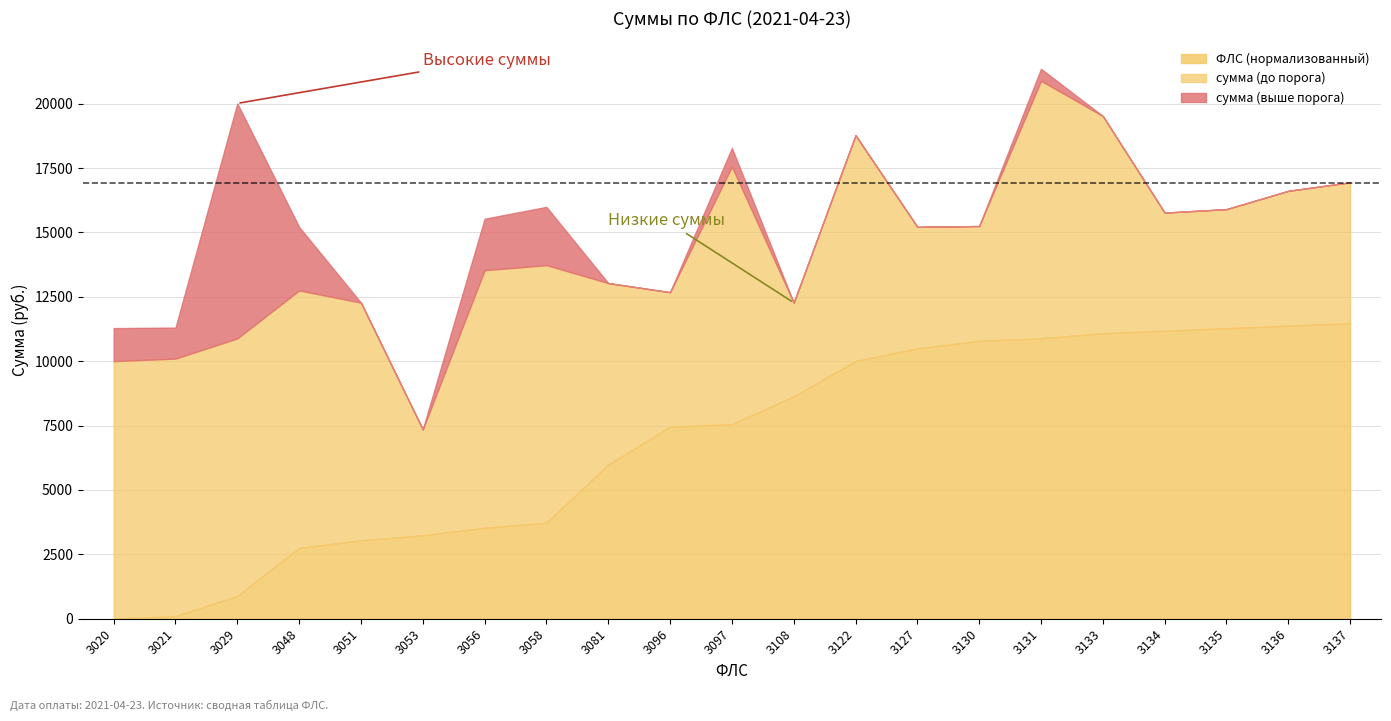

True or false: сумма and ФЛС cross at least once.

False